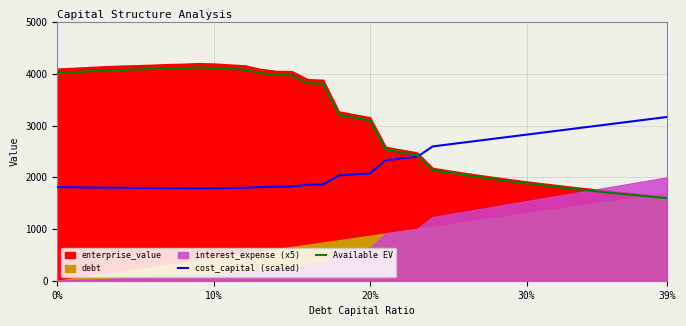

How many data points in cost_capital (scaled) are above 2075?

20